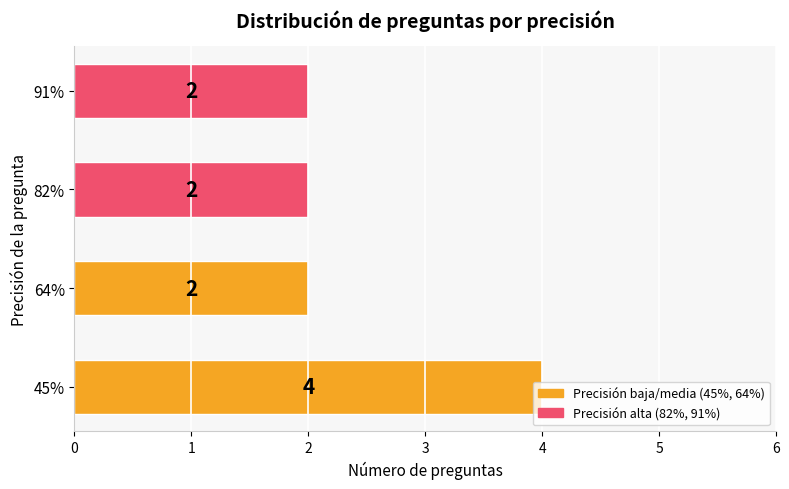

What is the smallest value displayed?

2